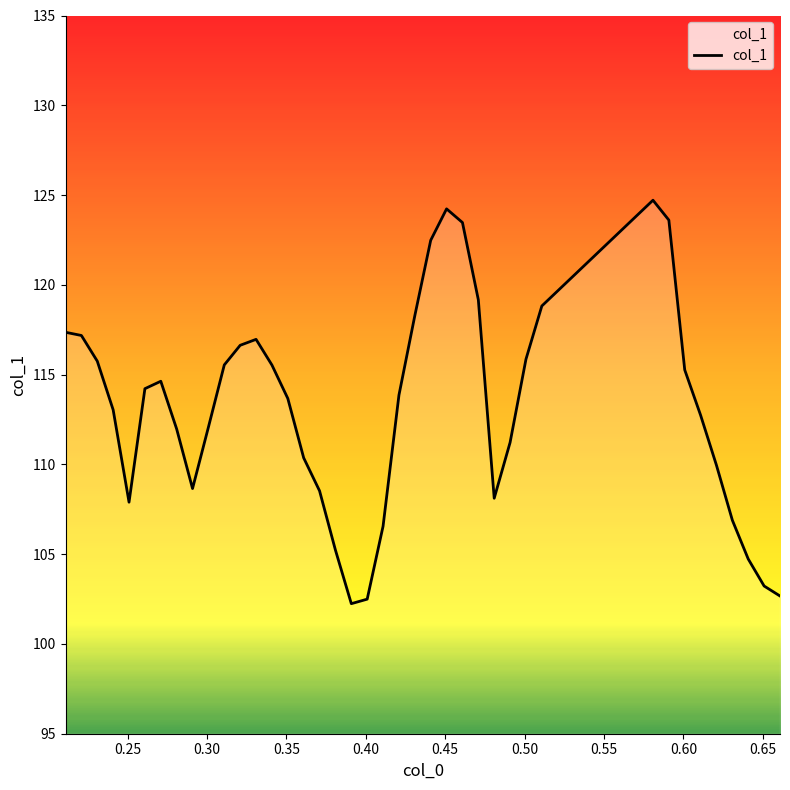

What is the minimum value shown in the chart?

102.2